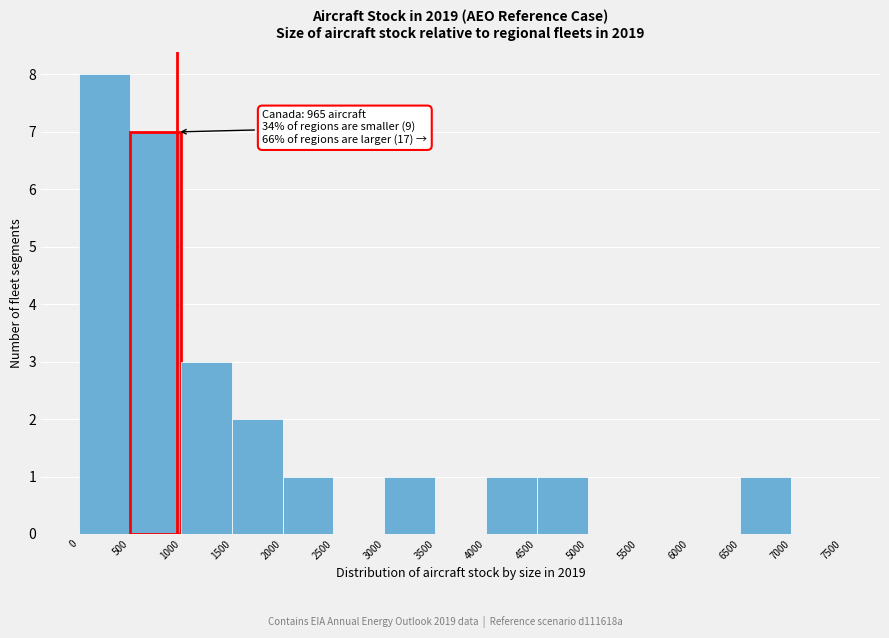

Which range on the x-axis has the tallest bar?

0 to 500